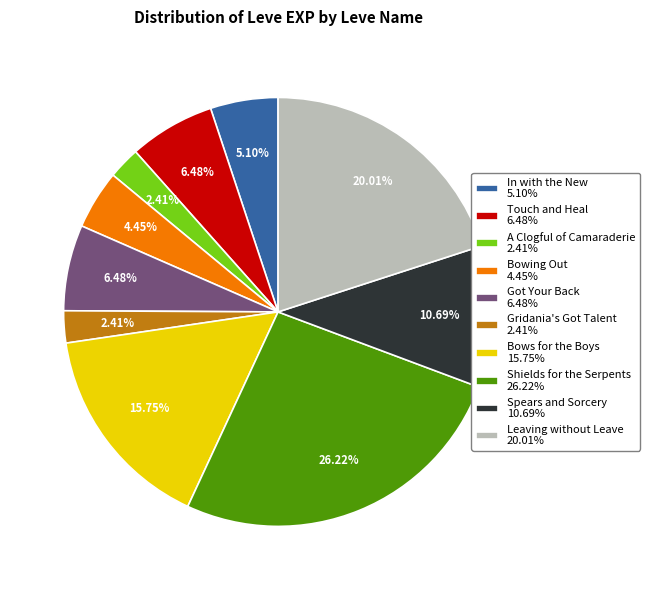

How many segments does this pie chart have?

10